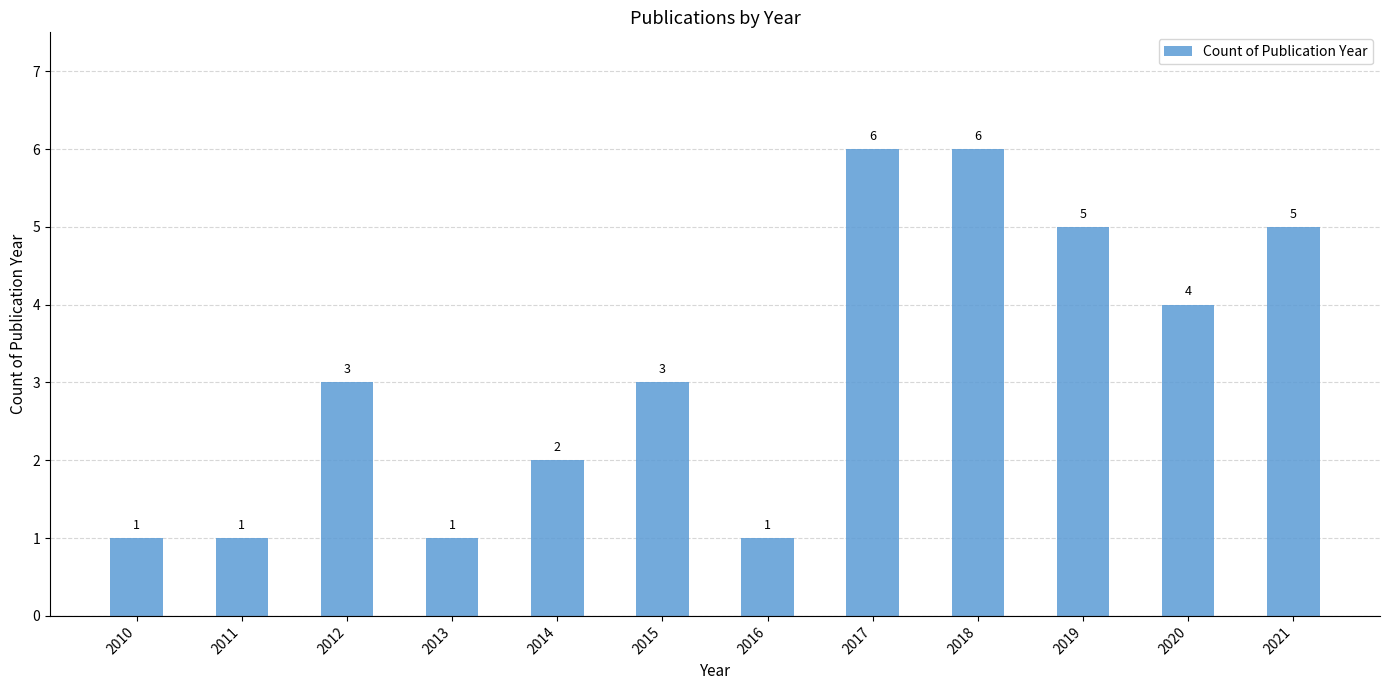

How many bars are there in total?

12